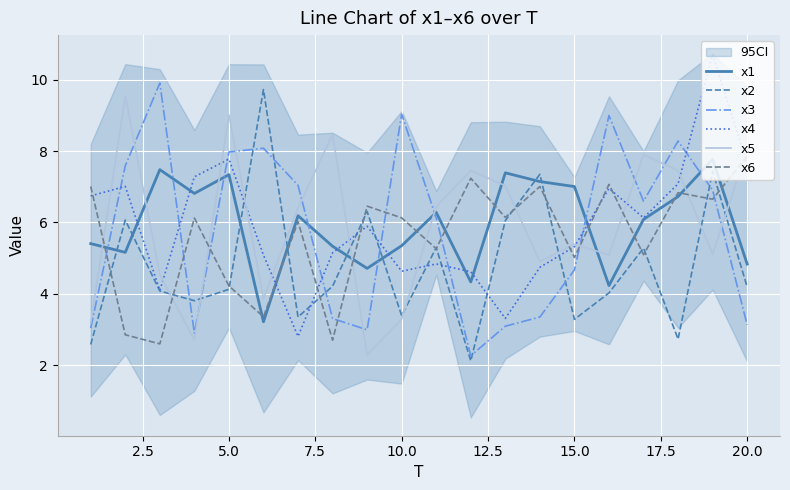

Read the x4 value at 5.0.

7.8